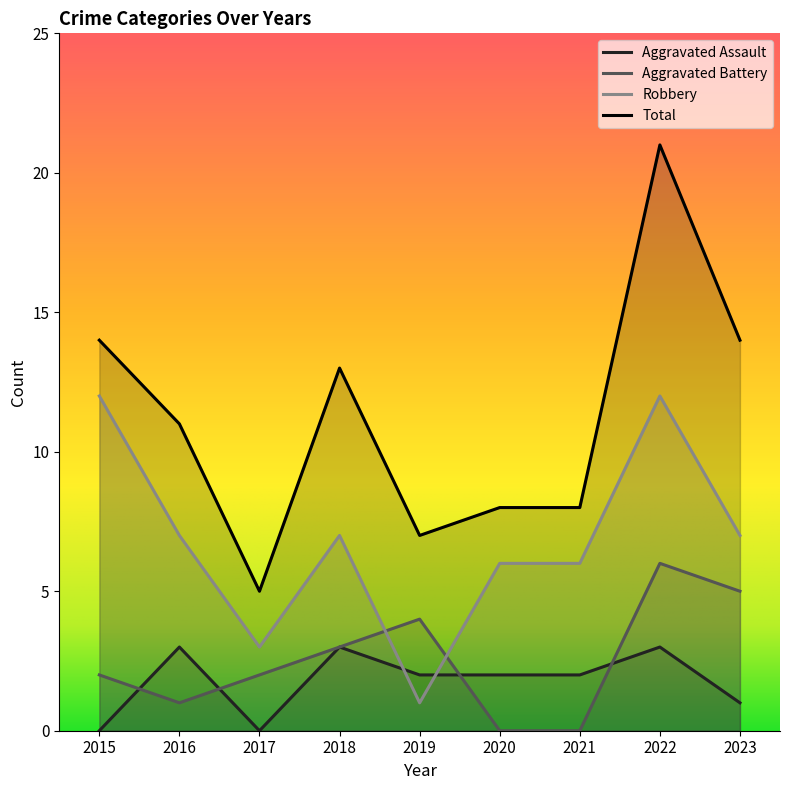

True or false: Total and Robbery cross at least once.

False